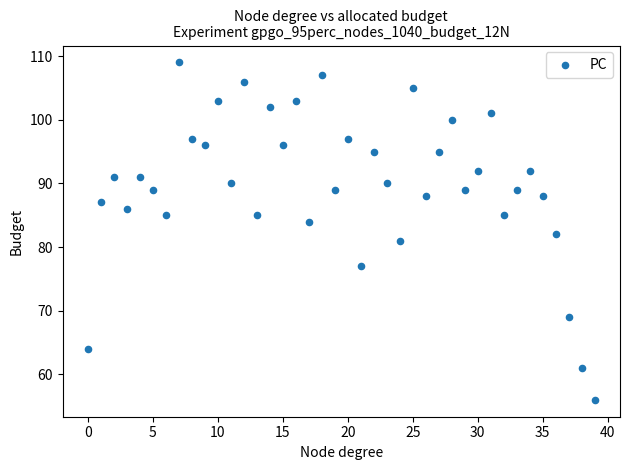

What is the range of Y values (max minus min)?

53